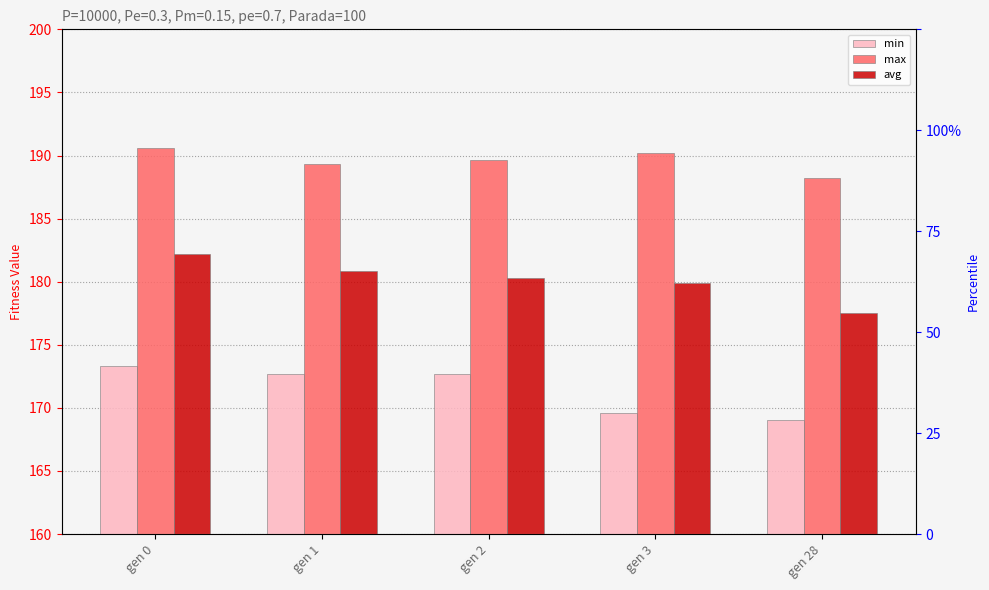

What is the value of the avg bar at the 5th from the left?

177.5